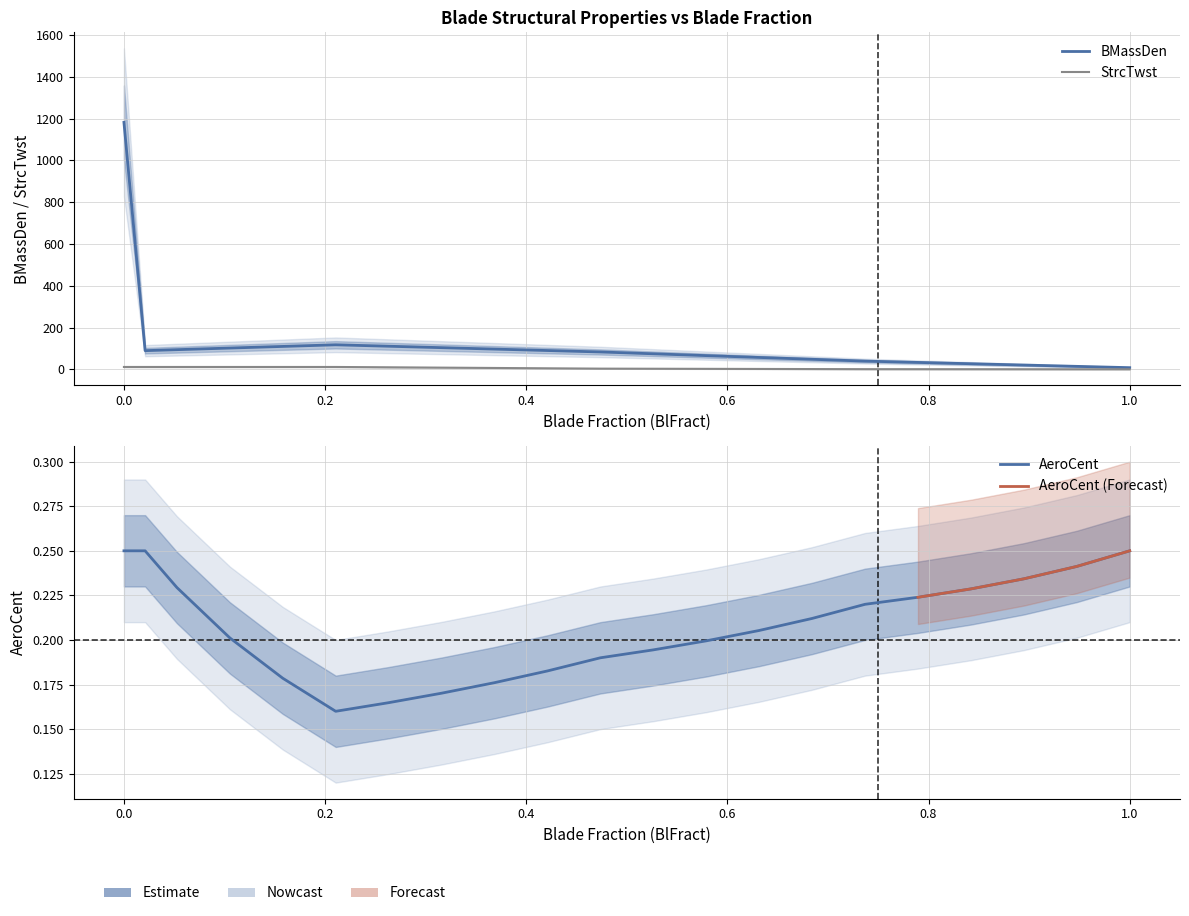

Reading left to right, list all the values displayed in this chart.

BMassDen: 1181.9	89.2	93.9	101.7	109.4	117.2	110.4	103.5	96.7	89.8	83.0	74.2	65.4	56.7	47.9	39.1	32.9	26.6	20.3	14.0	7.8
StrcTwst: 11.1	11.1	11.1	11.1	11.1	11.1	9.5	7.9	6.3	4.7	3.1	2.6	2.1	1.6	1.1	0.6	0.5	0.4	0.2	0.1	0.0
AeroCent: 0.2	0.2	0.2	0.2	0.2	0.2	0.2	0.2	0.2	0.2	0.2	0.2	0.2	0.2	0.2	0.2	0.2	0.2	0.2	0.2	0.2